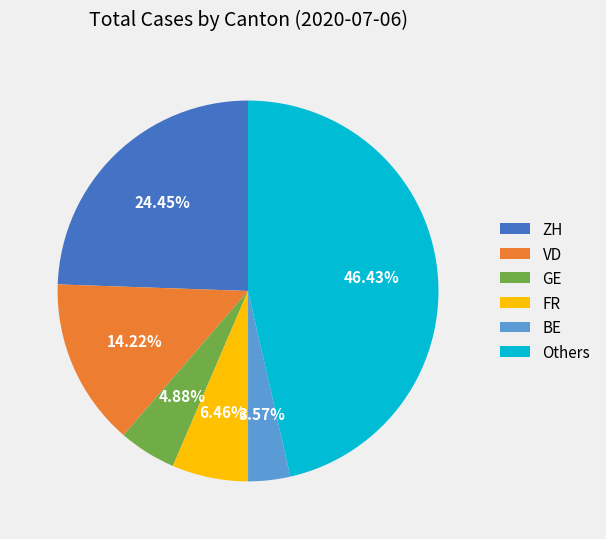

True or false: GE accounts for 21% of the total.

False